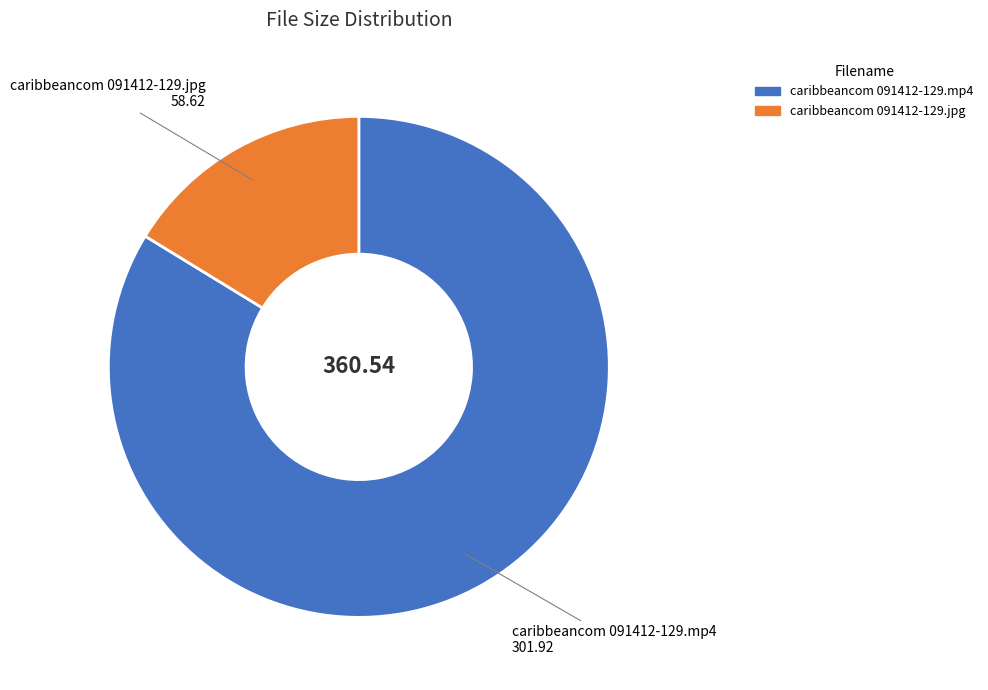

Between caribbeancom 091412-129.mp4 and caribbeancom 091412-129.jpg, which is larger?

caribbeancom 091412-129.mp4